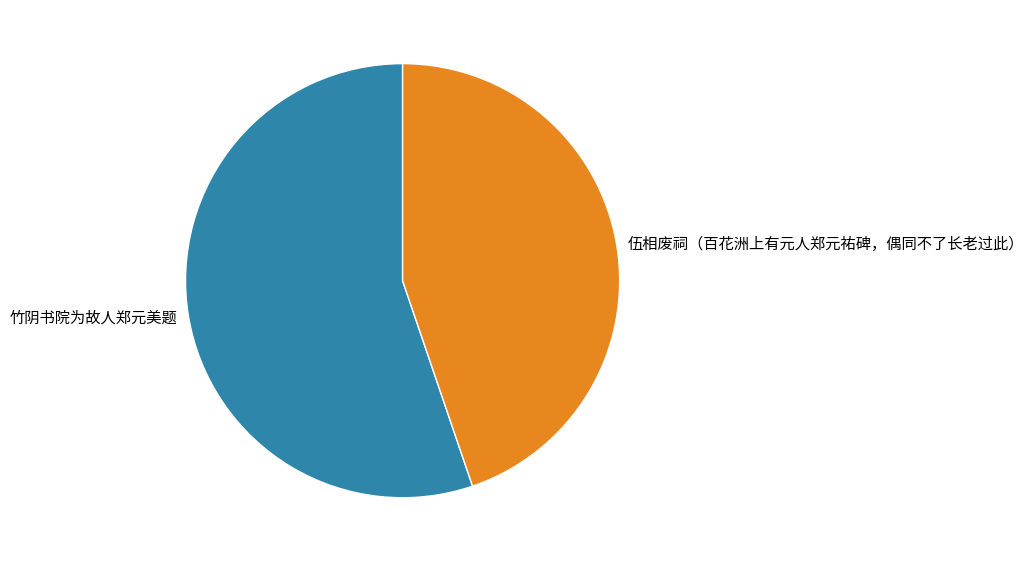

The 竹阴书院为故人郑元美题 slice represents 55% of the pie. True or false?

True